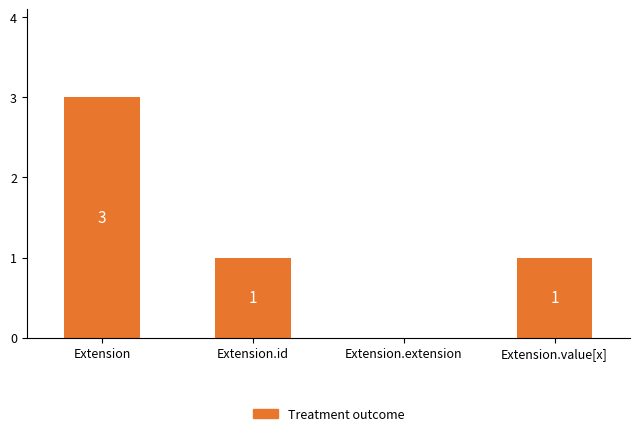

The value at Extension is 1. True or false?

False